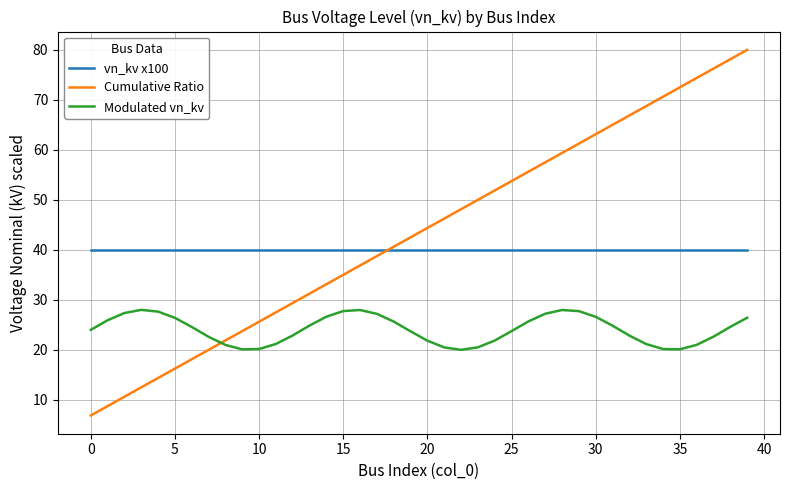

Which series has the largest total across all categories?

Cumulative Ratio